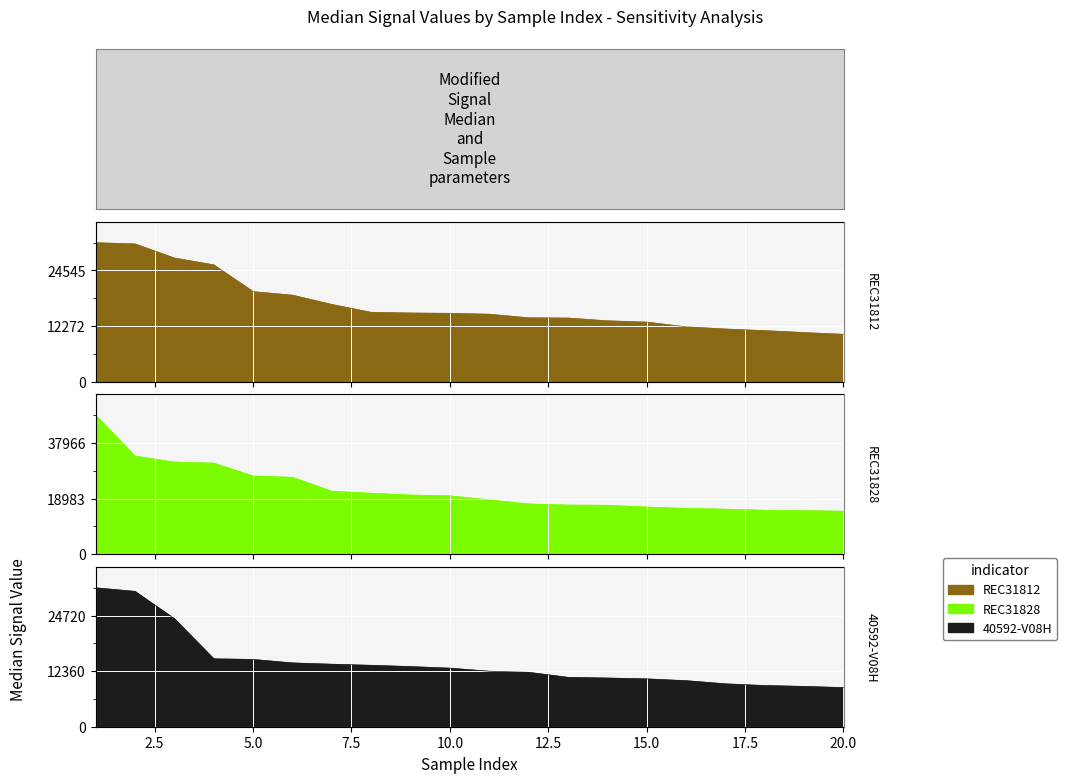

Between 6 and 3, which is larger?

3